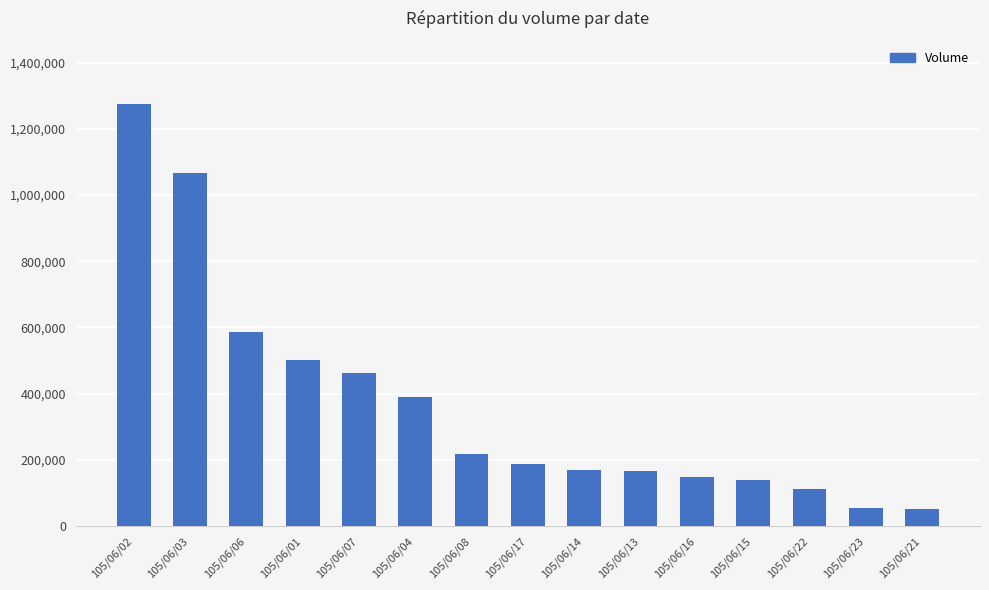

At which category does the chart reach its peak across all series?

105/06/02